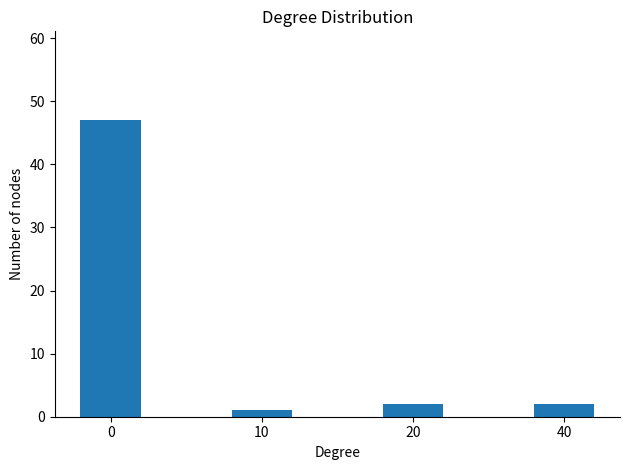

What is the ratio of the value at 0 to the value at 20?

23.5